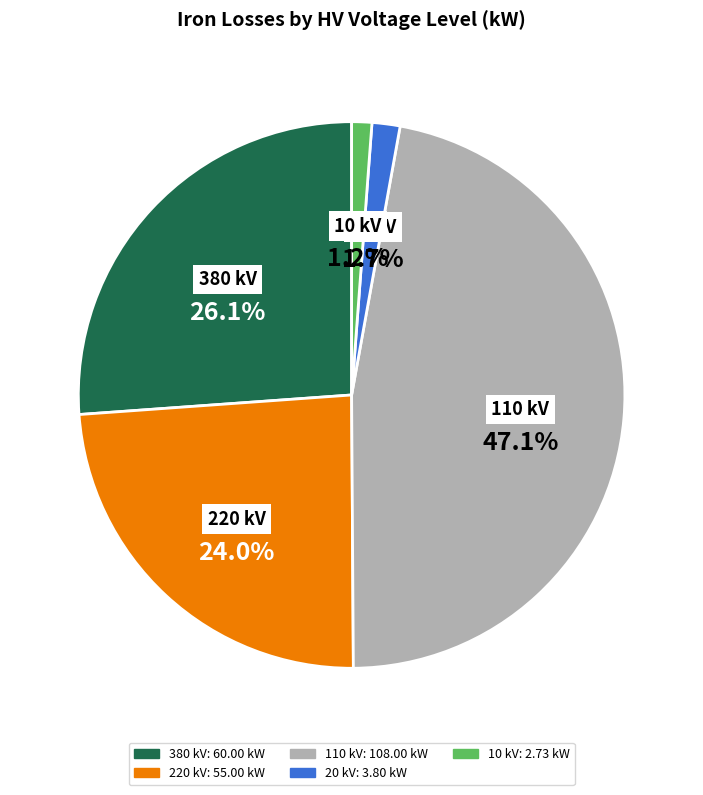

Is there a majority slice in this chart?

No